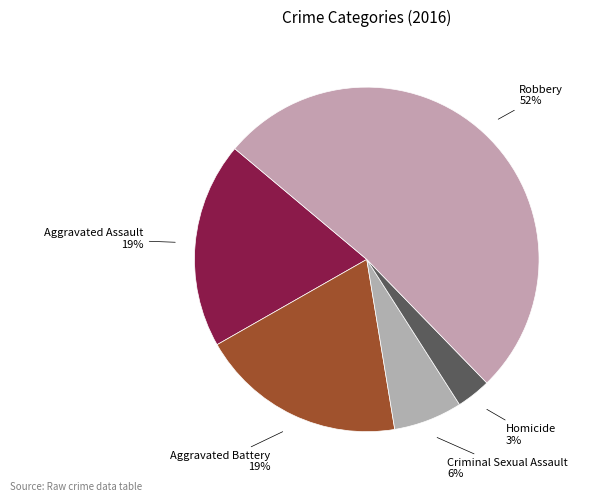

What is the largest slice in the pie chart?

Robbery